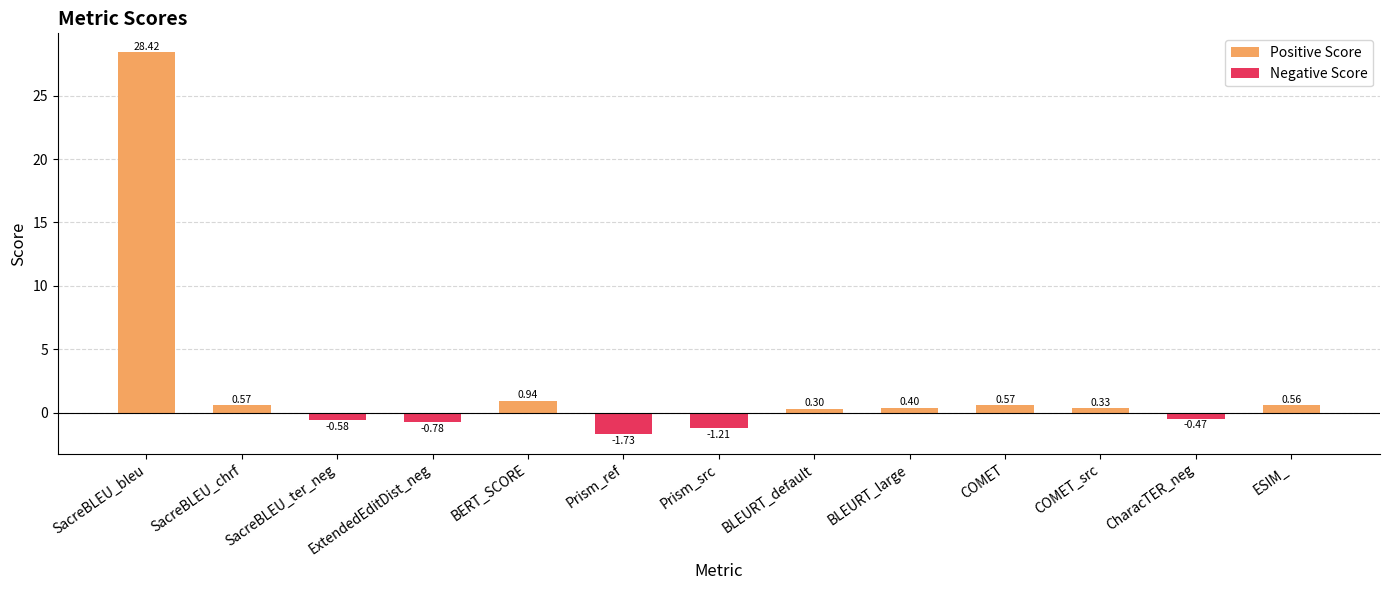

Rank the categories by Positive Score value from lowest to highest.

SacreBLEU_ter_neg, ExtendedEditDist_neg, Prism_ref, Prism_src, CharacTER_neg, BLEURT_default, COMET_src, BLEURT_large, ESIM_, SacreBLEU_chrf, COMET, BERT_SCORE, SacreBLEU_bleu